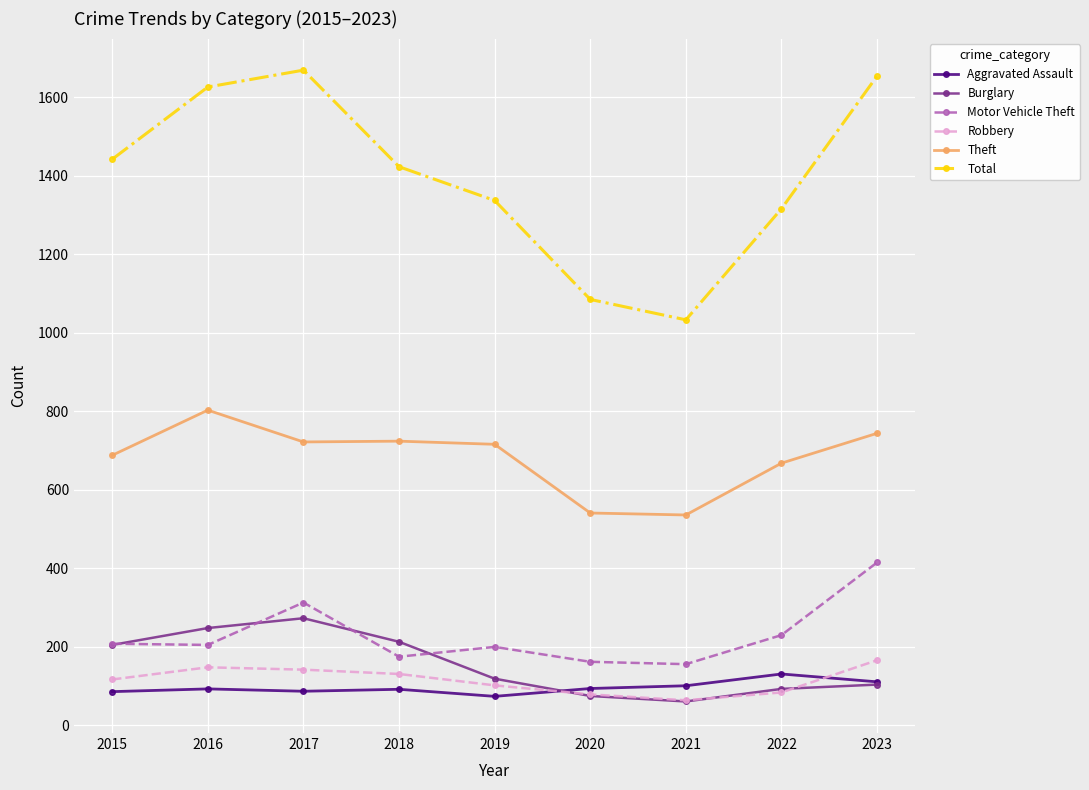

At which label is Total closest to 1351?

2019